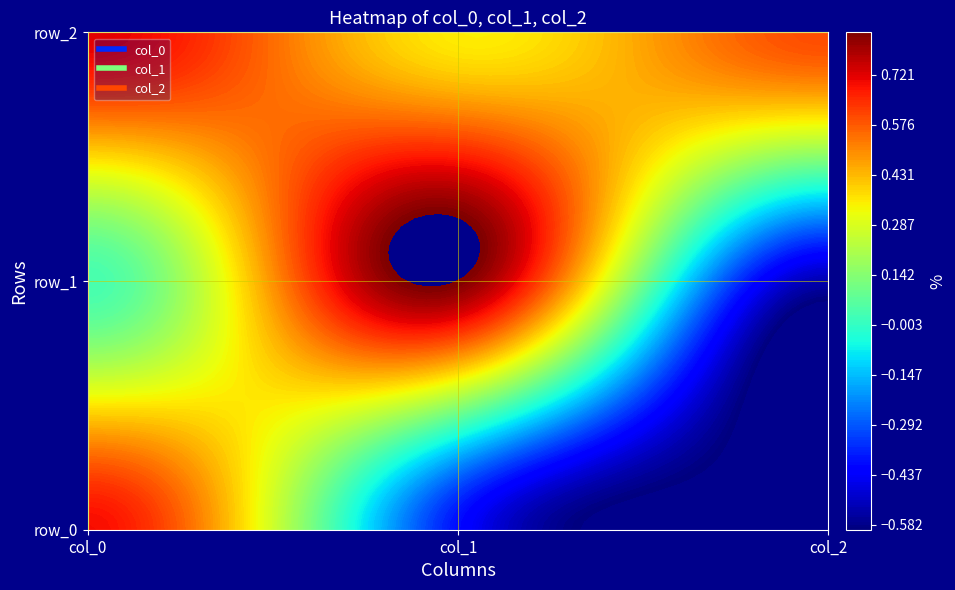

What is the lowest value of the col_2 series?

-0.6